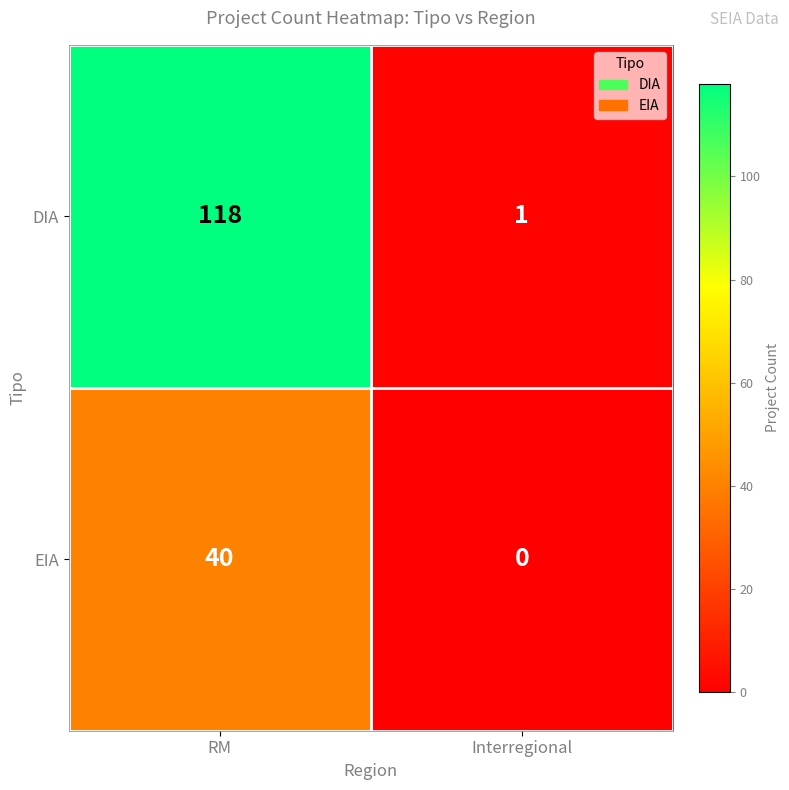

Reading left to right, transcribe all the data shown in this chart.

DIA: 118	1
EIA: 40	0